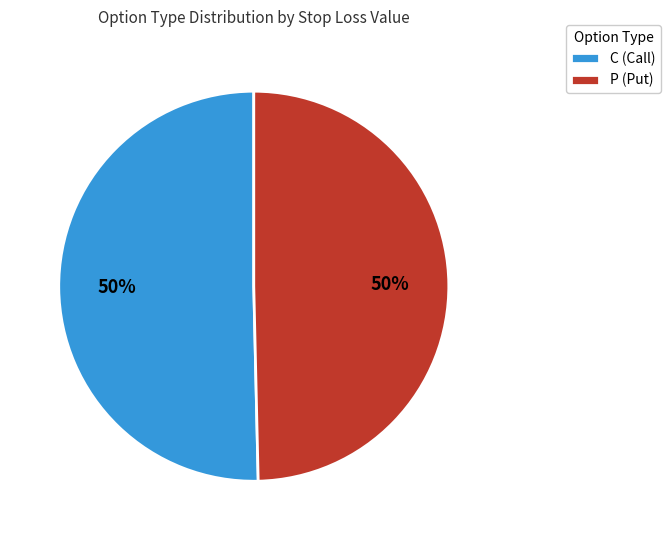

What is the ratio of the value at P (Put) to the value at C (Call)?

1.0